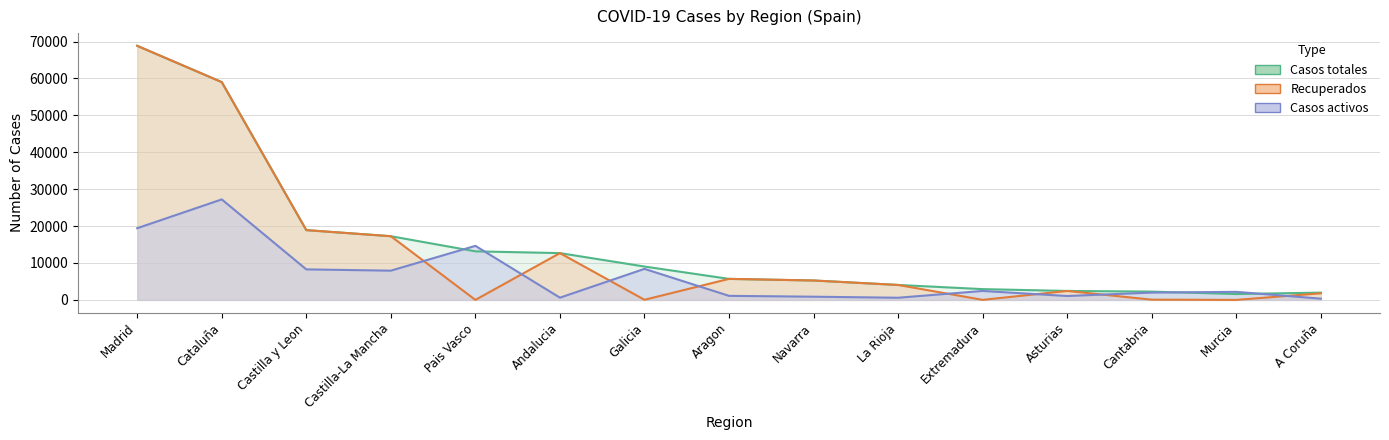

What are all the series names shown in the legend?

Casos totales, Recuperados, Casos activos